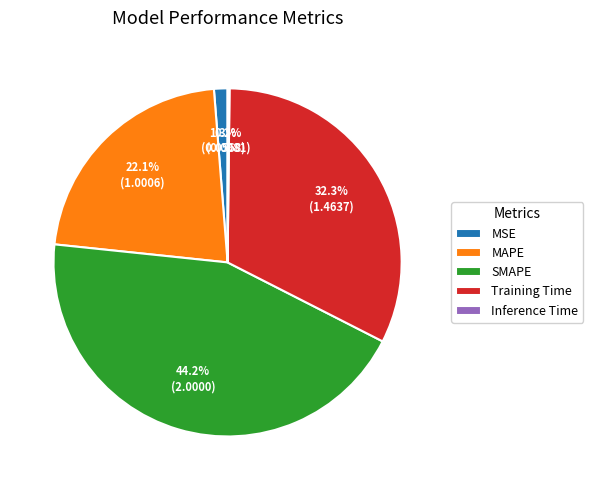

Which category has the biggest portion of the pie?

SMAPE